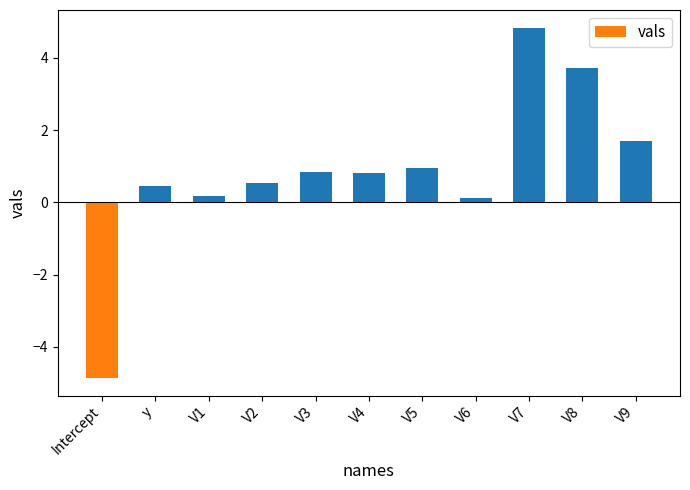

What is the average value?

0.8